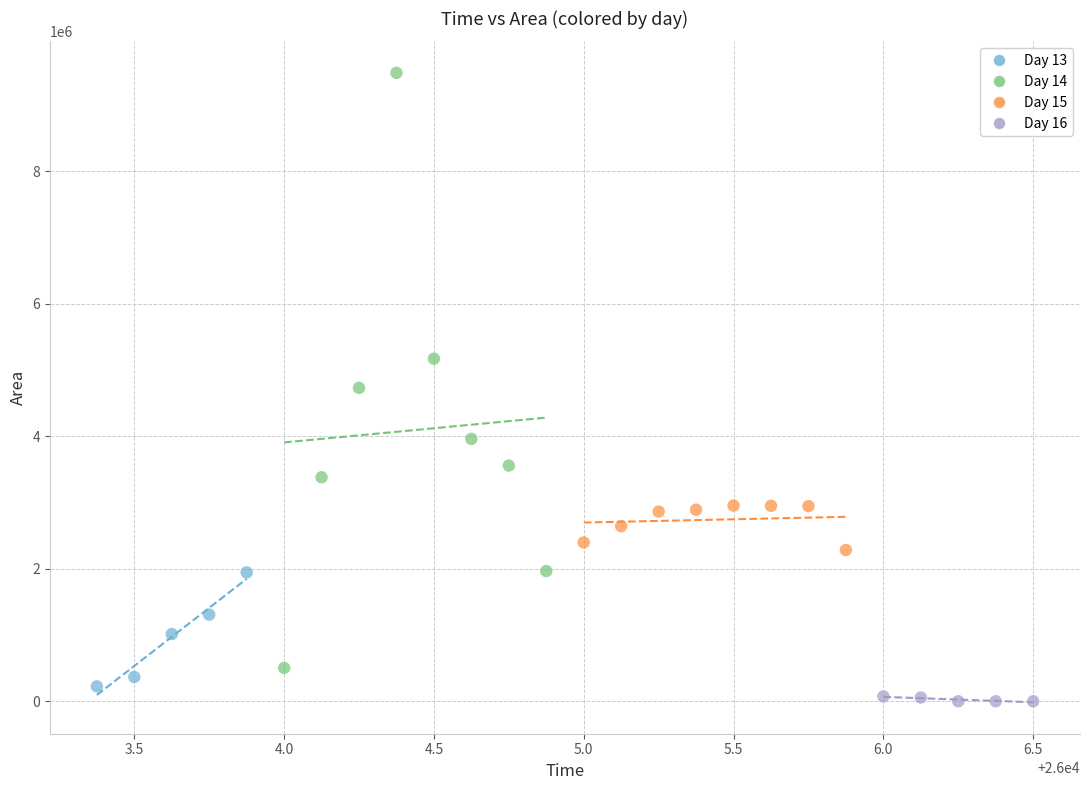

Which series has the largest Y range (max minus min)?

Day 14